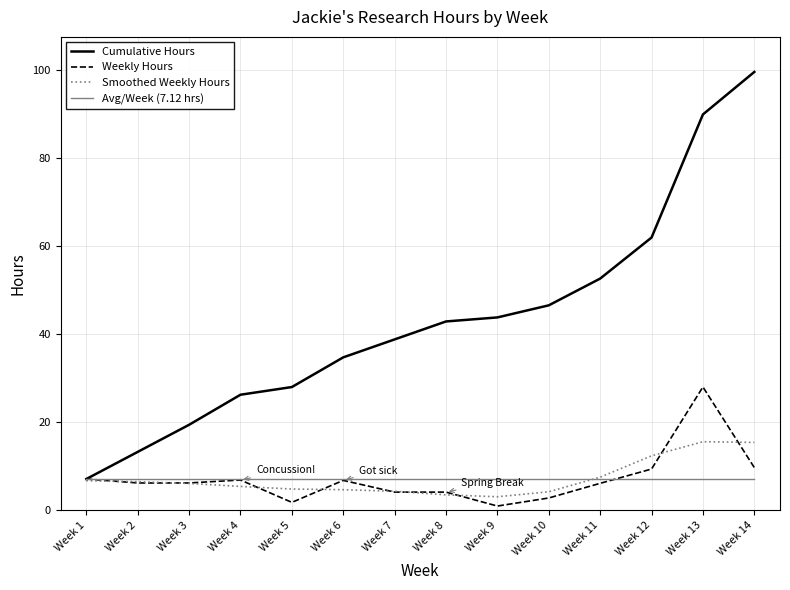

At Week 5, list the series in order from smallest to largest.

Weekly Hours, Smoothed Weekly Hours, Avg/Week (7.12 hrs), Cumulative Hours